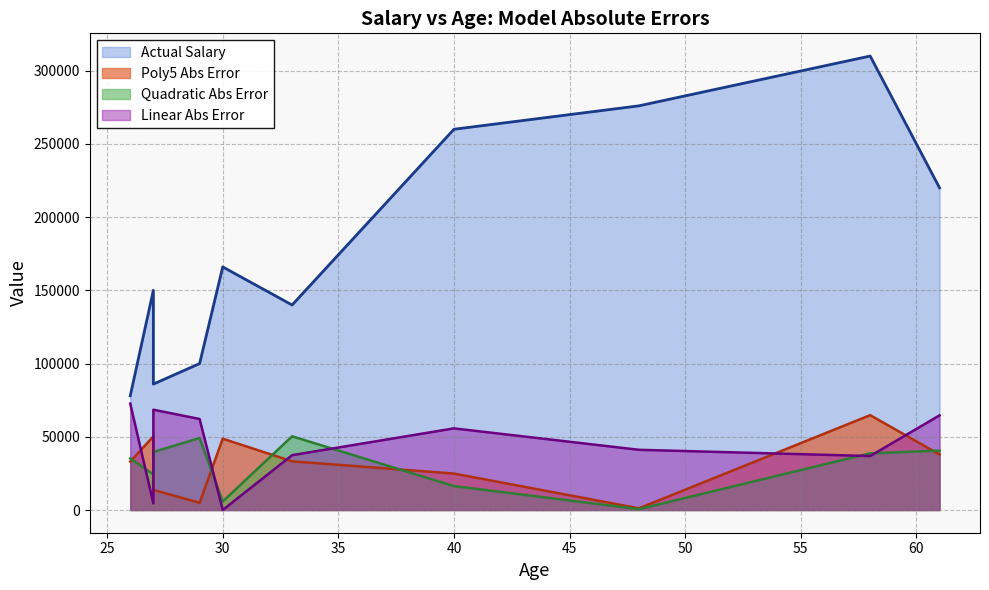

How many distinct data groups are displayed?

4